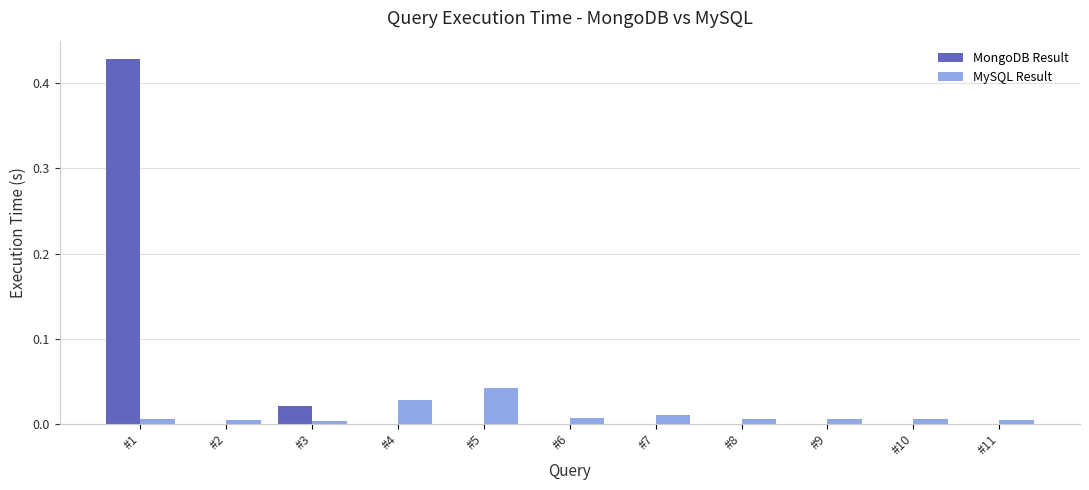

Which label corresponds to the largest value in the chart?

#1